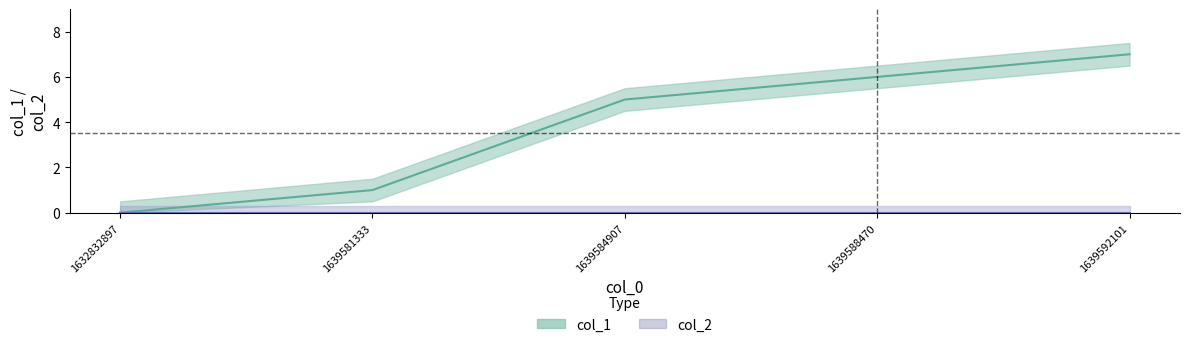

Approximately how many times larger is the value at 1639588470 compared to 1639584907?

1.2